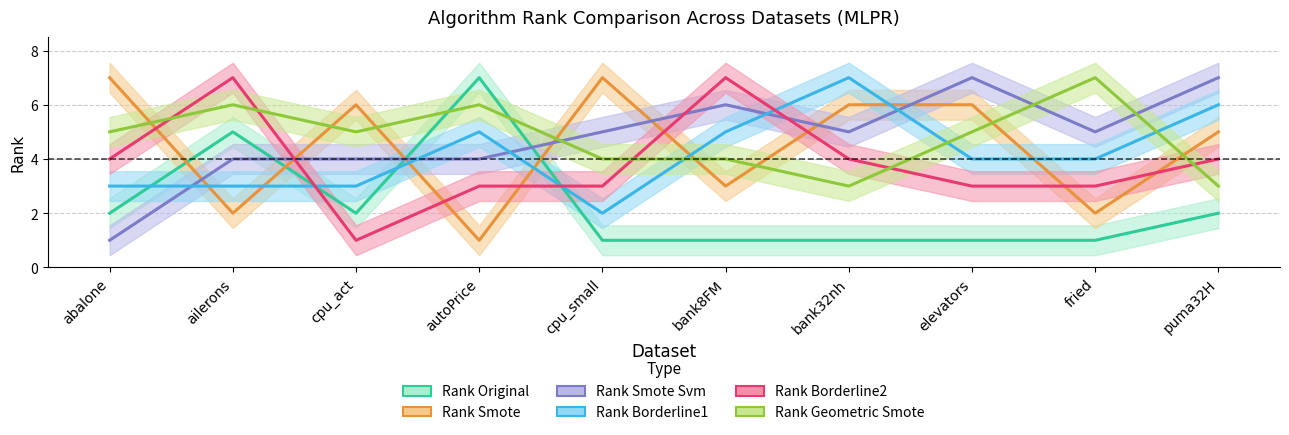

What is the difference between the second highest and second lowest values in the RANK_SMOTE_SVM series?

3